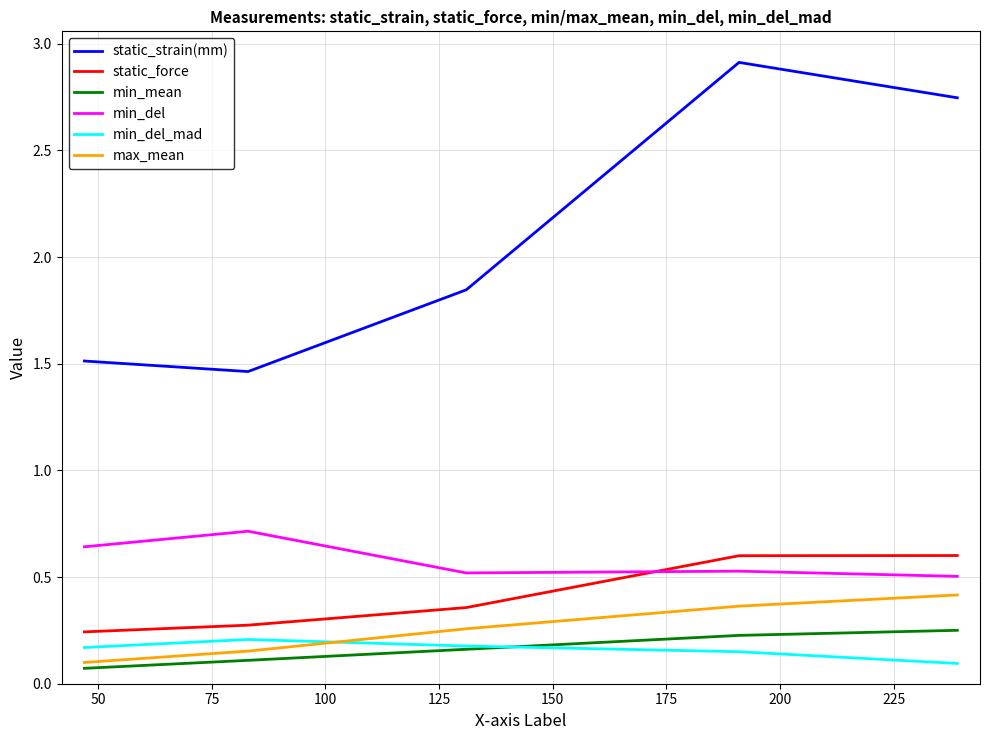

Which series has the widest spread of values?

static_strain(mm)